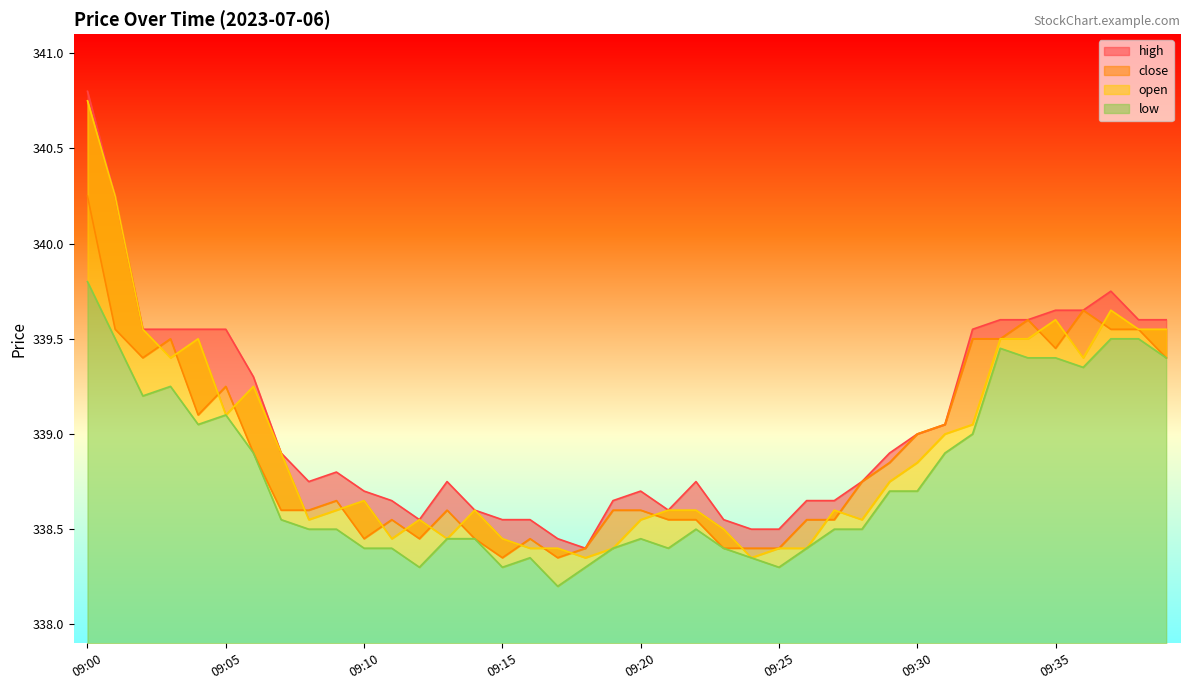

What is the greatest value displayed?

340.8